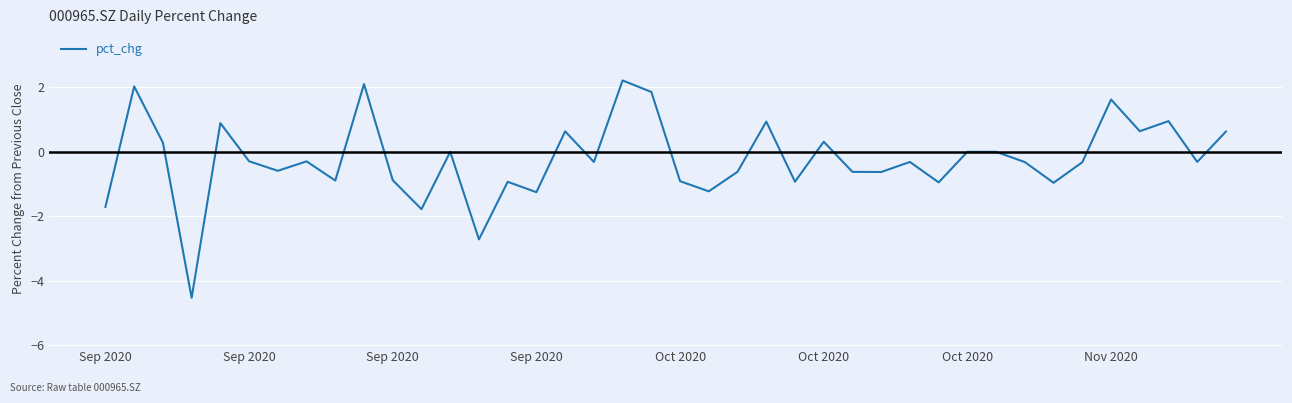

What is the difference between the maximum and minimum values?

6.7